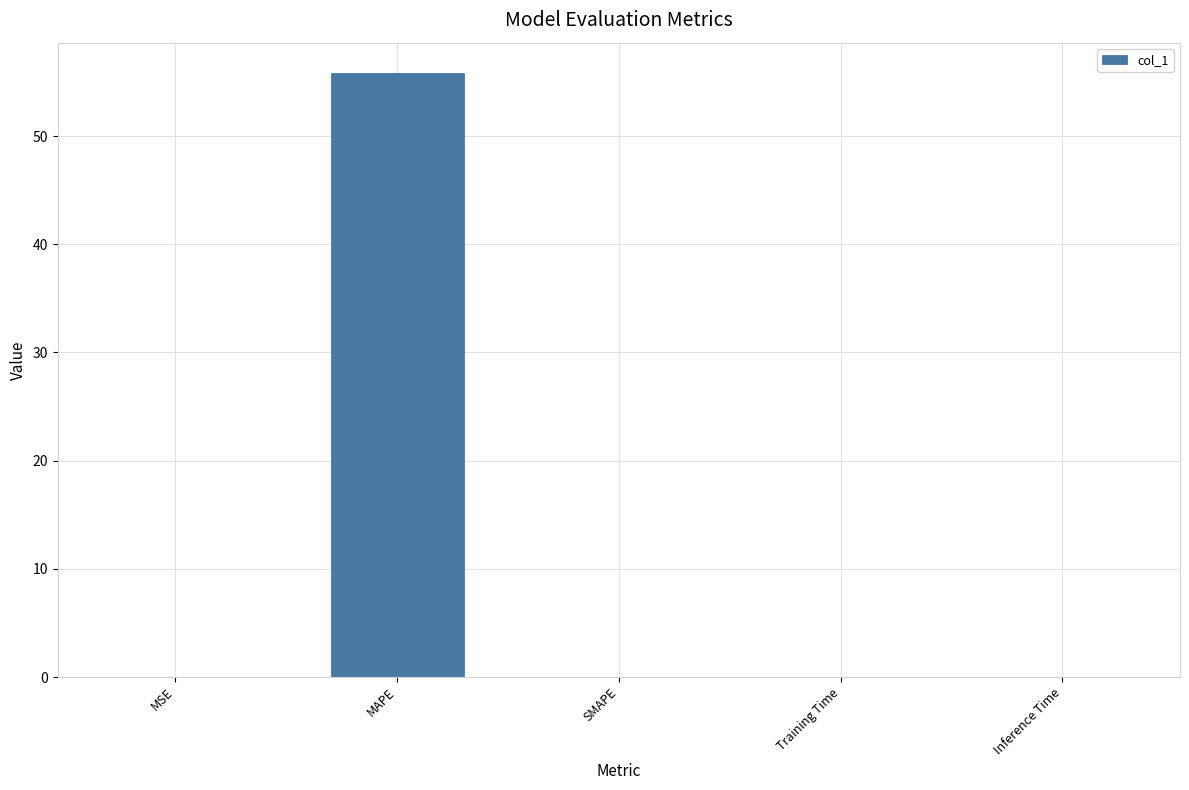

Is it true that the value at MAPE is 94.0?

False